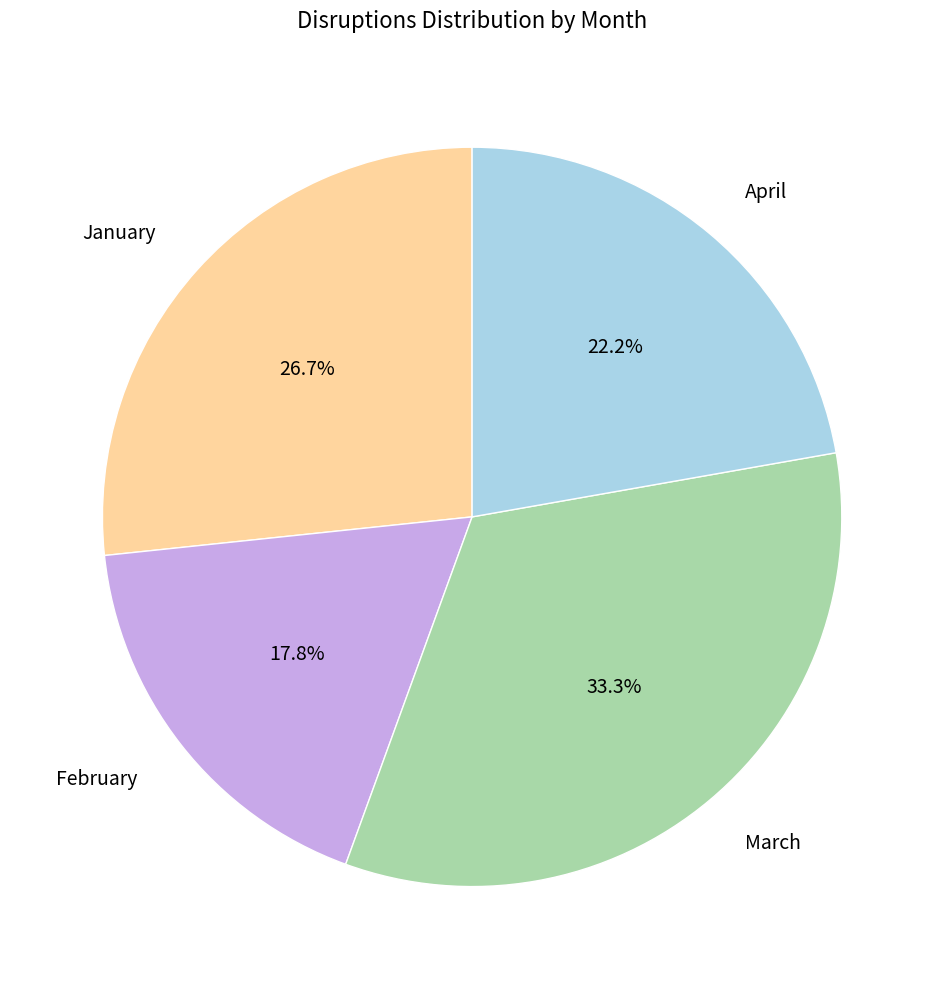

Does February account for over 50% of the chart?

No